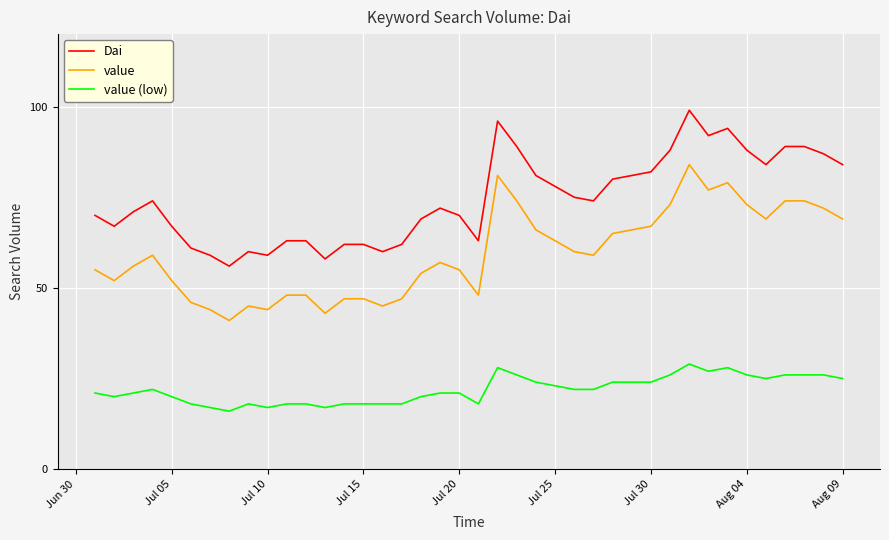

How many distinct data groups are displayed?

3